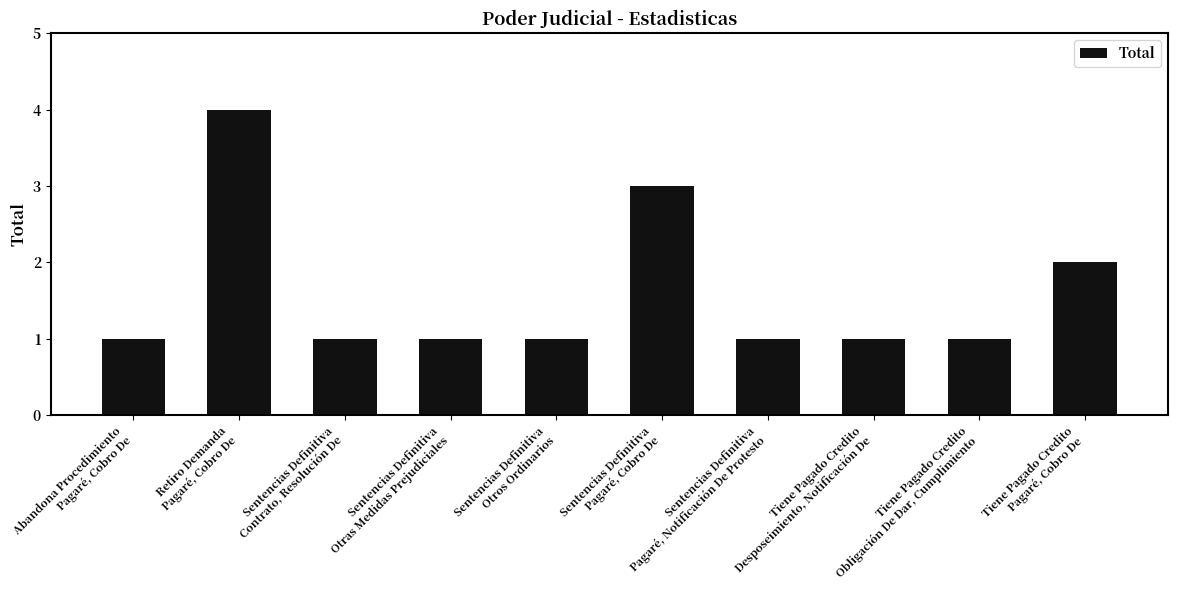

What is the maximum value shown in the chart?

4